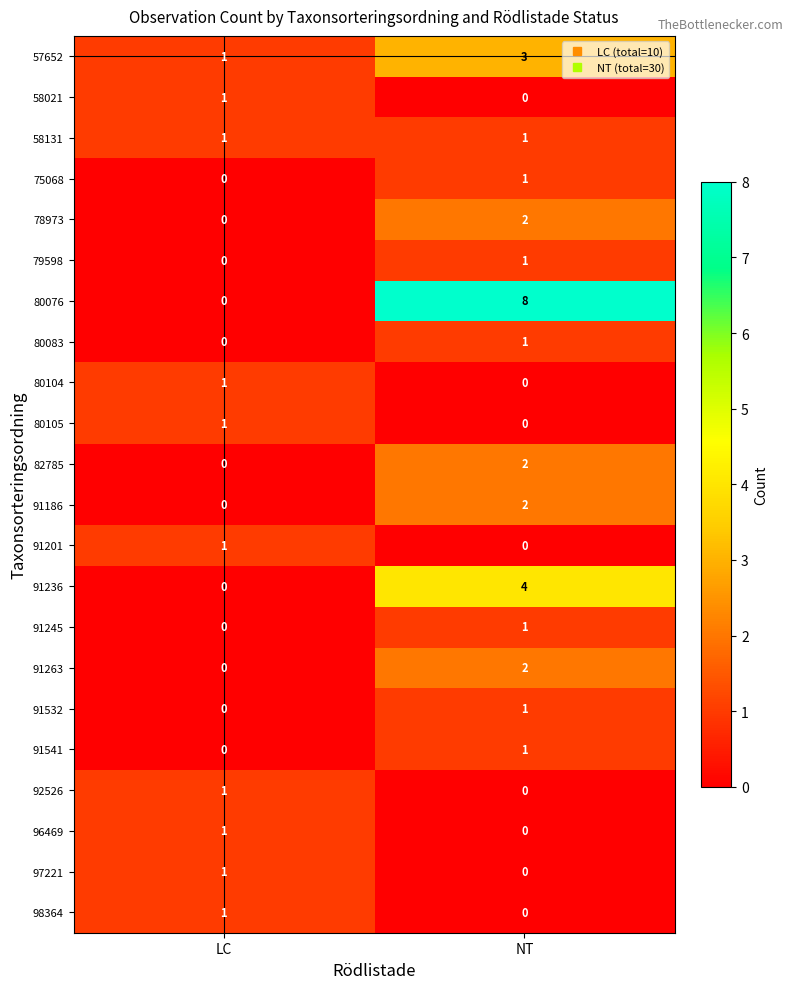

The value of 80083 at NT is 0. True or false?

False